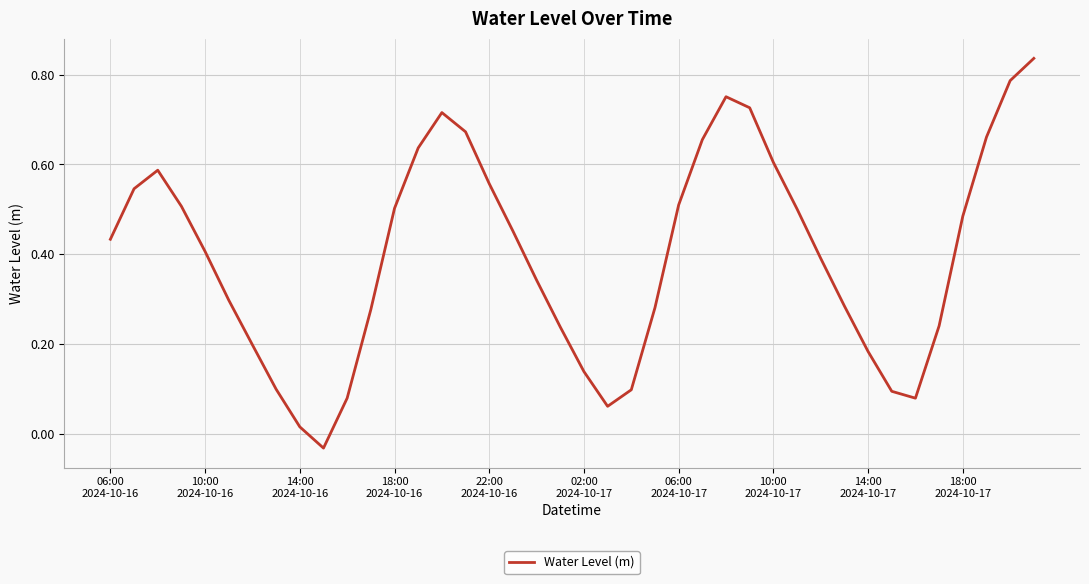

What is the difference between the maximum and minimum values?

0.9